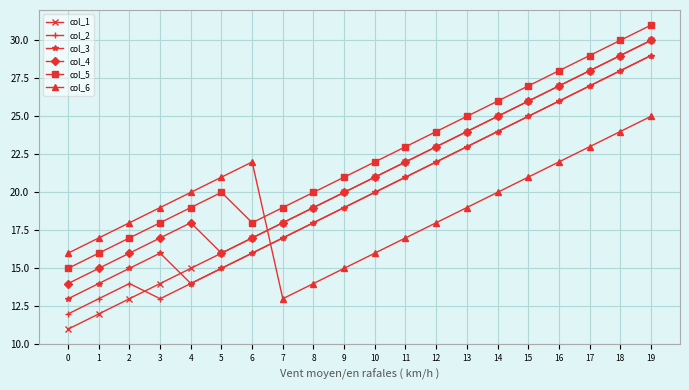

What is the greatest value displayed?

31